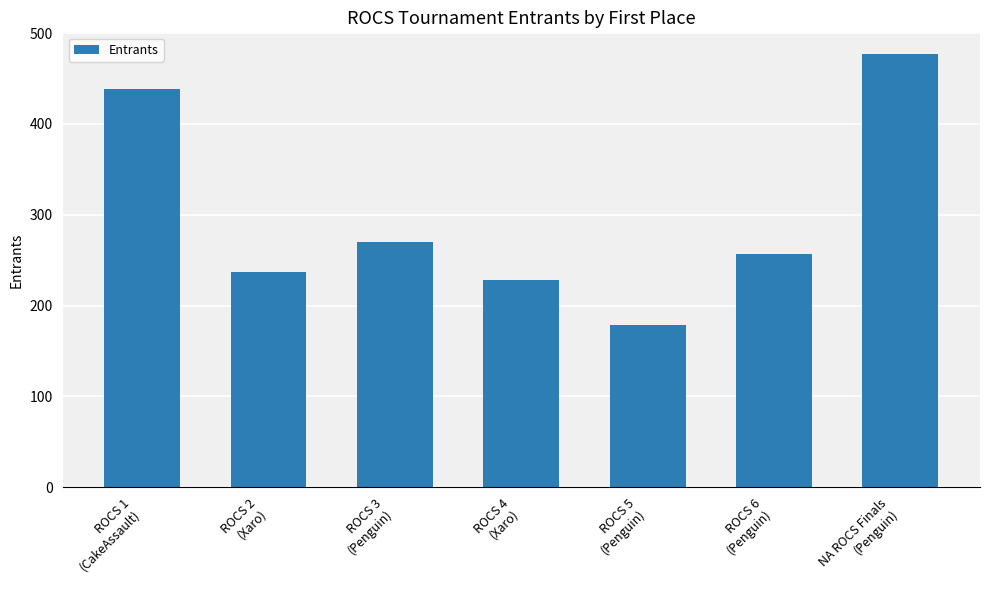

List the labels in order of value, largest first.

NA ROCS Finals
(Penguin), ROCS 1
(CakeAssault), ROCS 3
(Penguin), ROCS 6
(Penguin), ROCS 2
(Xaro), ROCS 4
(Xaro), ROCS 5
(Penguin)